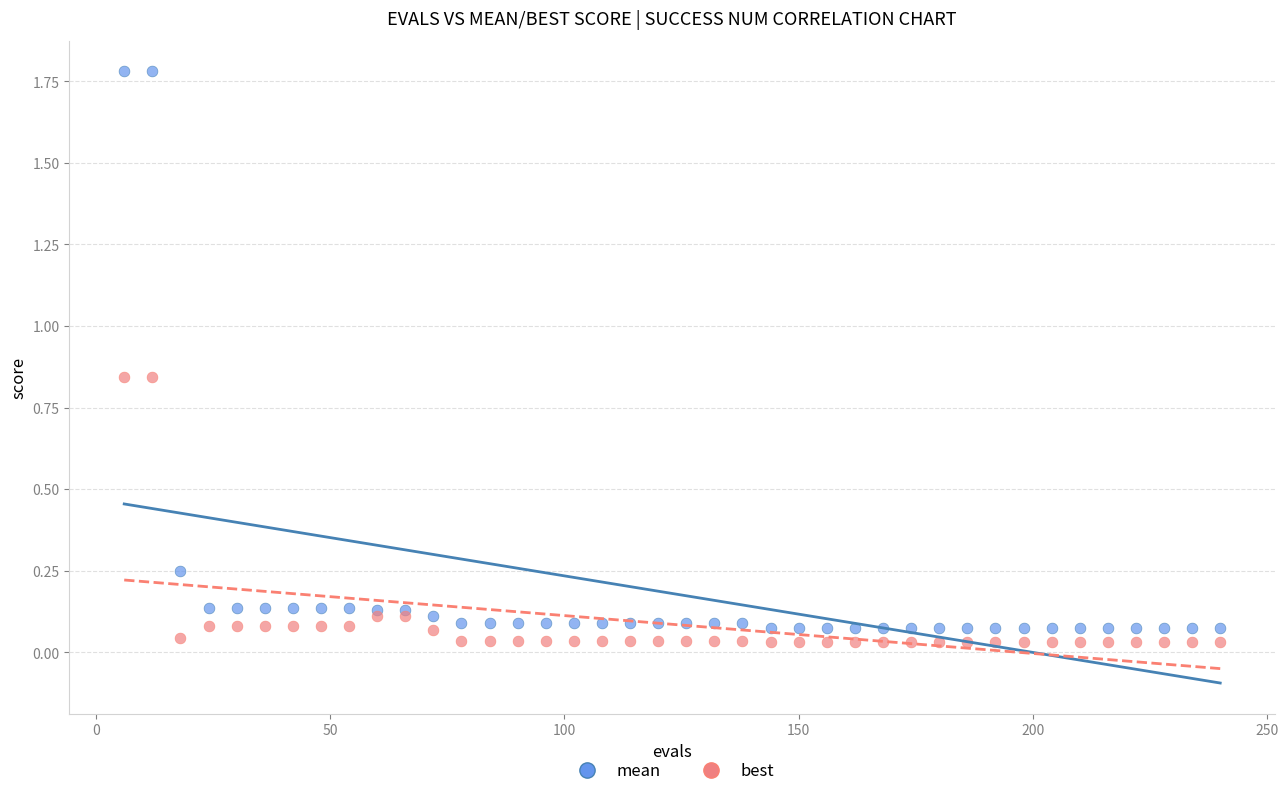

Which series reaches the maximum Y coordinate?

mean